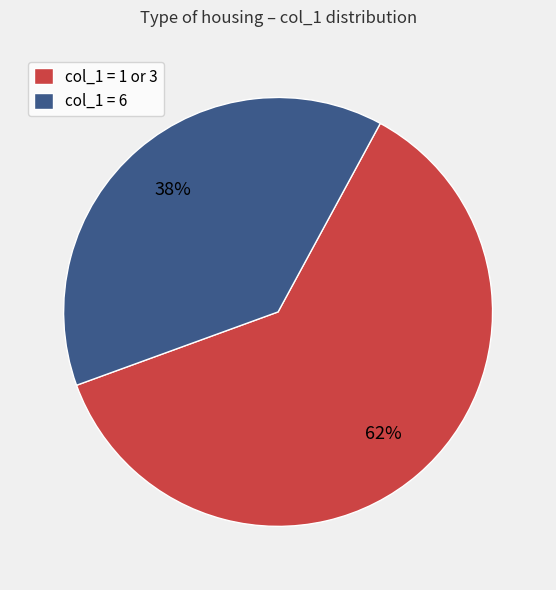

To the nearest percent, what is the average slice percentage?

50%